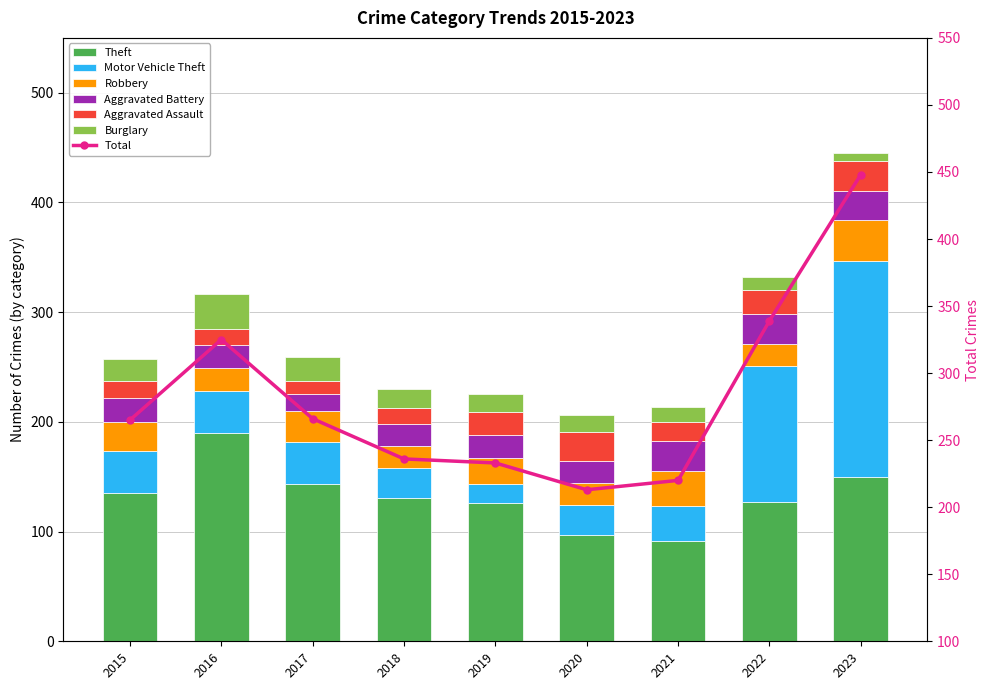

At 2015, list the series in order from largest to smallest.

Theft, Motor Vehicle Theft, Robbery, Aggravated Battery, Burglary, Aggravated Assault